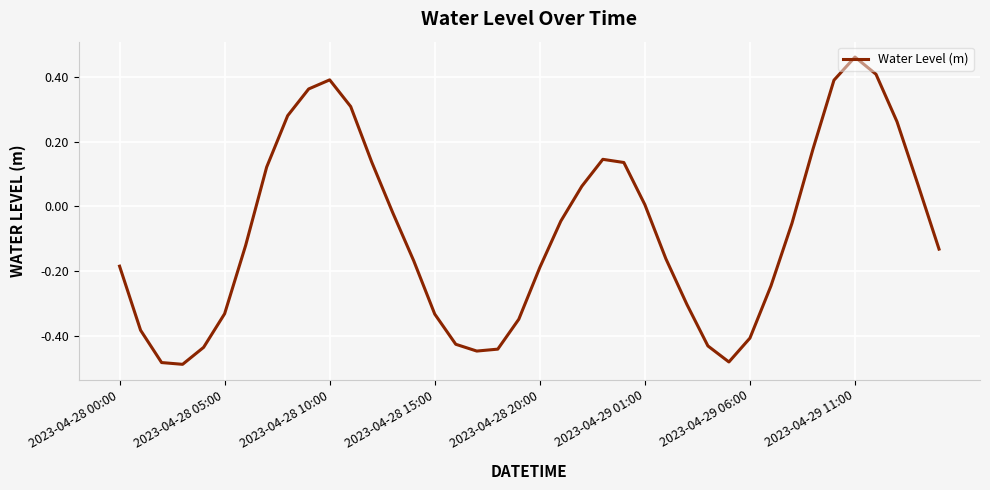

What is the difference between the maximum and minimum values?

1.0